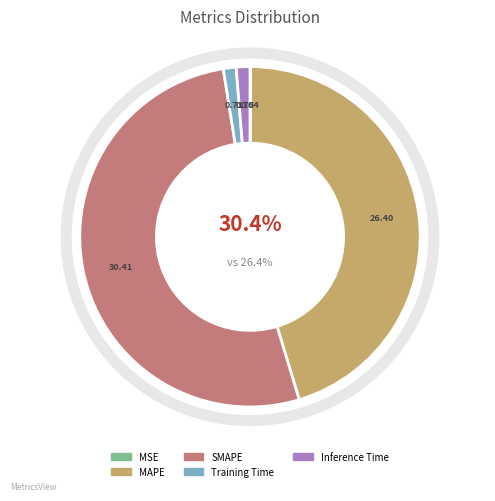

Is it true that Training Time is 11% of the pie?

False